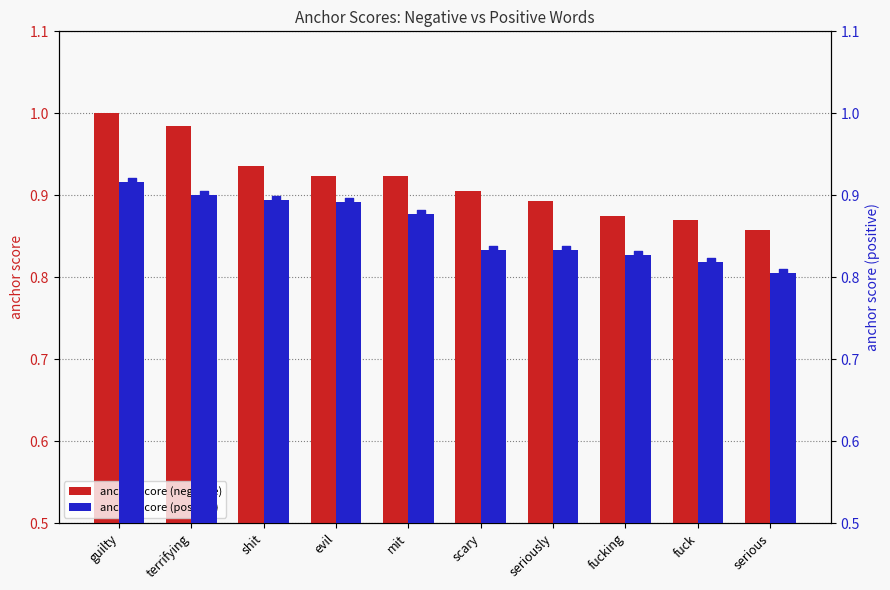

Is the value of anchor score (negative) at fucking greater than the value of anchor score (positive) at serious?

Yes